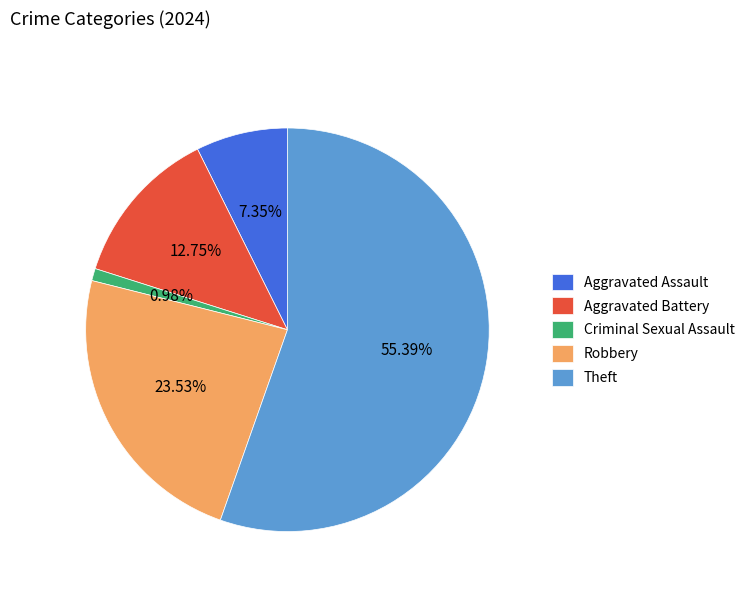

Which category has the biggest portion of the pie?

Theft